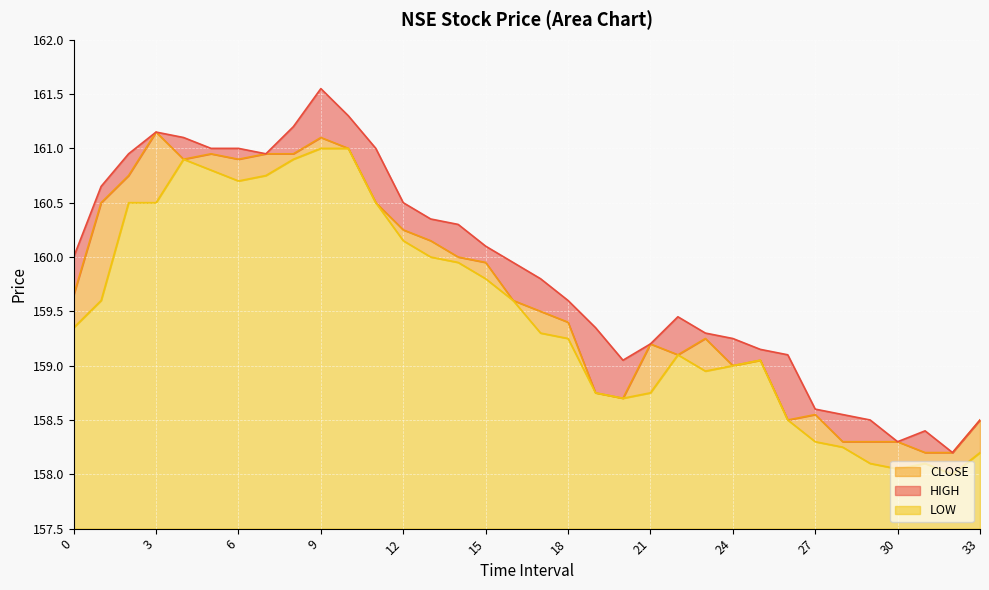

True or false: HIGH and LOW cross at least once.

False